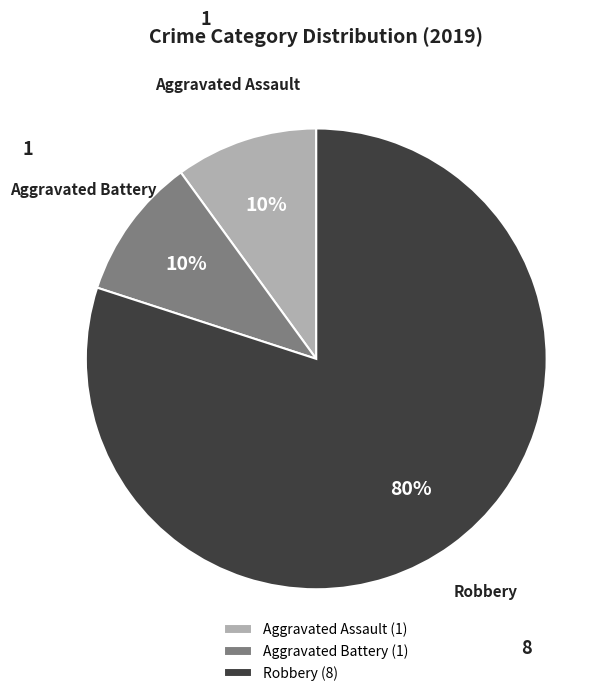

Is it true that Robbery (8) is 89% of the pie?

False